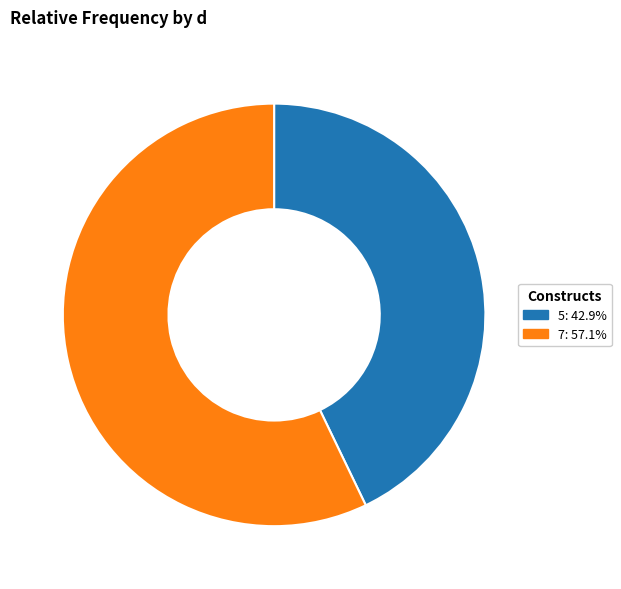

The 5 slice represents 29% of the pie. True or false?

False